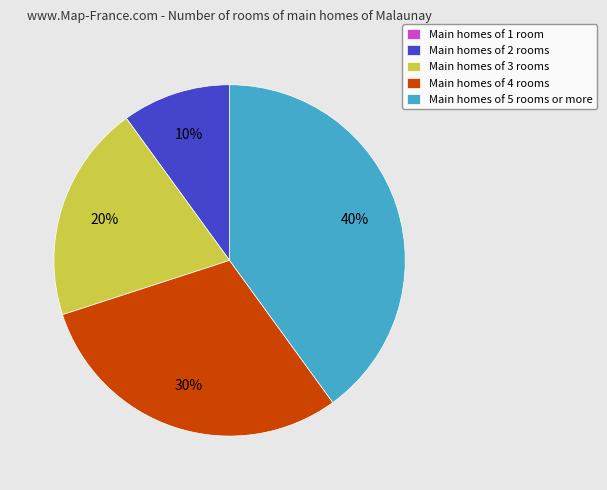

Which category has the biggest portion of the pie?

Main homes of 5 rooms or more